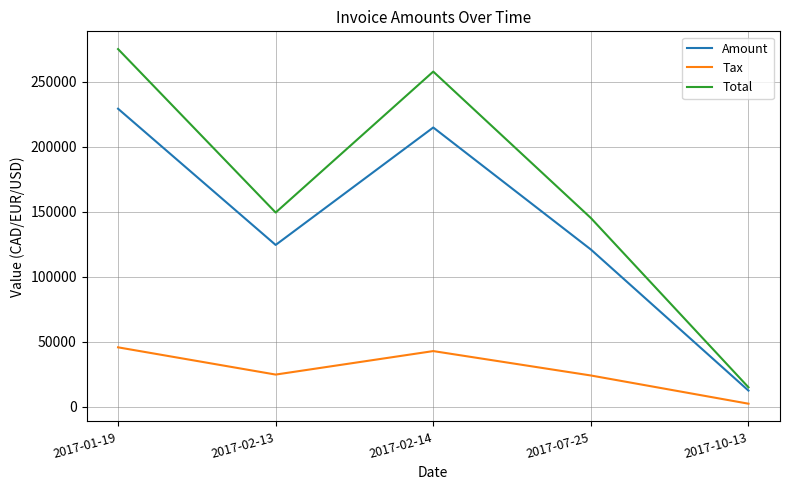

Which category has the highest value across all series?

2017-01-19